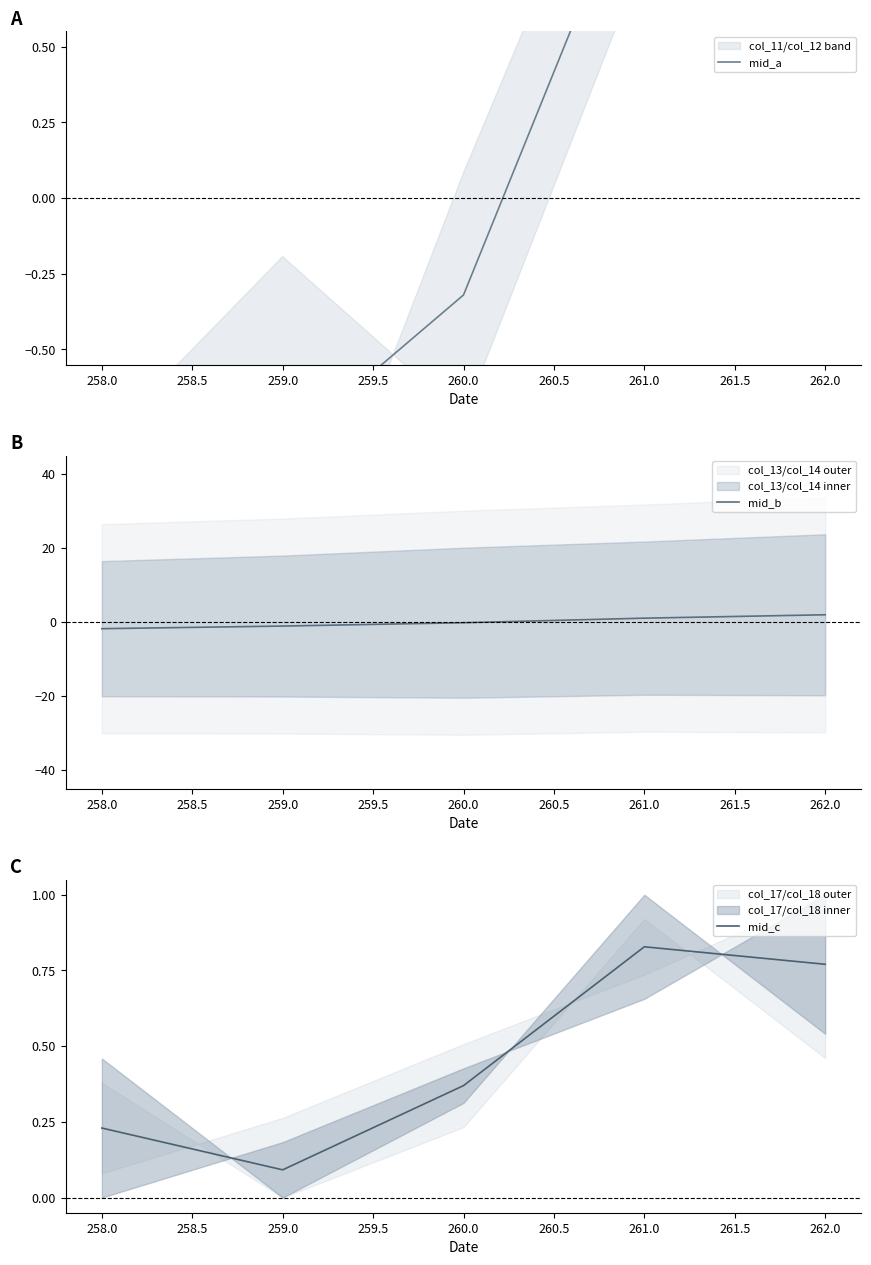

True or false: mid_a and mid_c cross at least once.

True